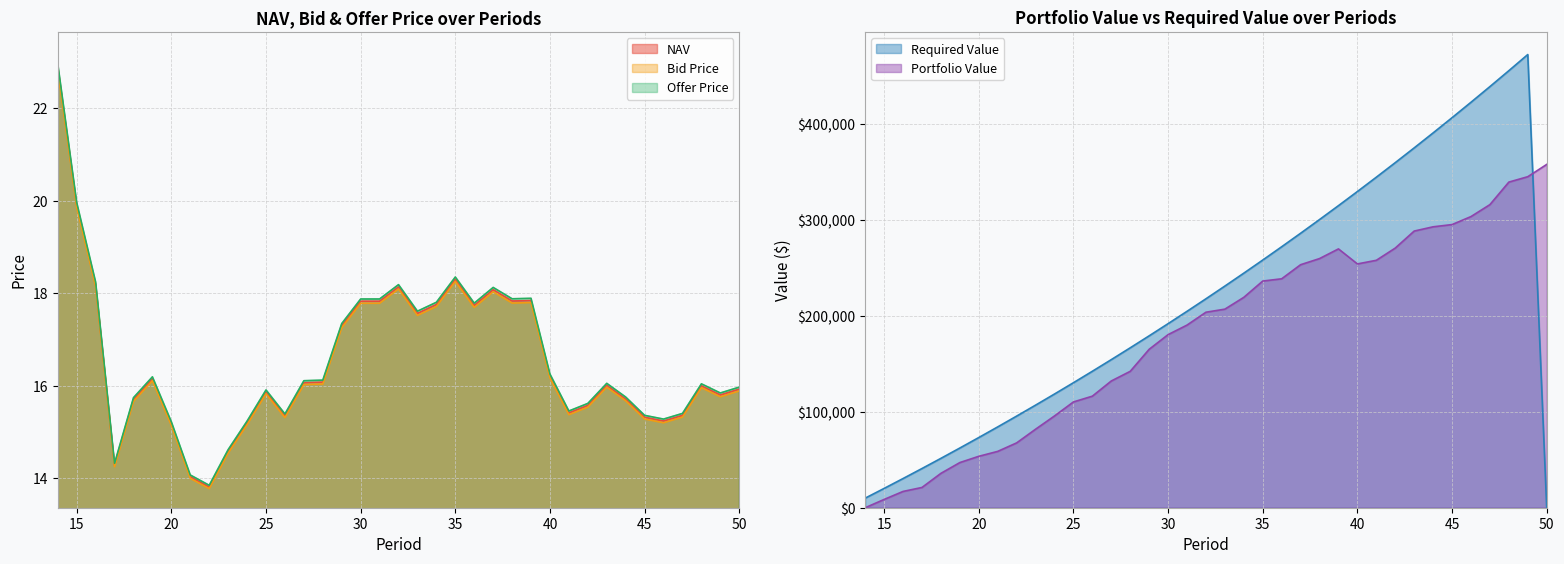

How many lines are shown in the chart?

3